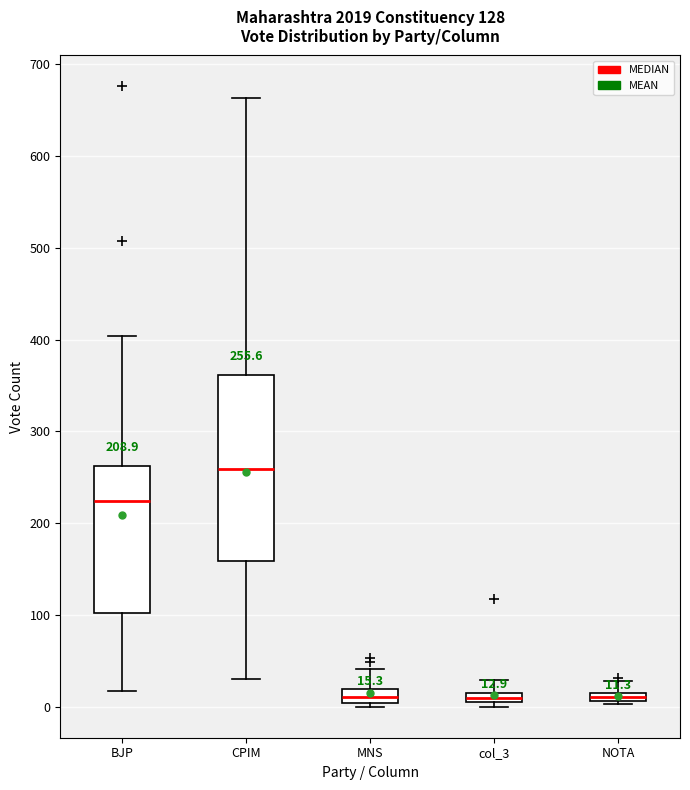

Which box is the tallest, from its lower edge to its upper edge?

CPIM